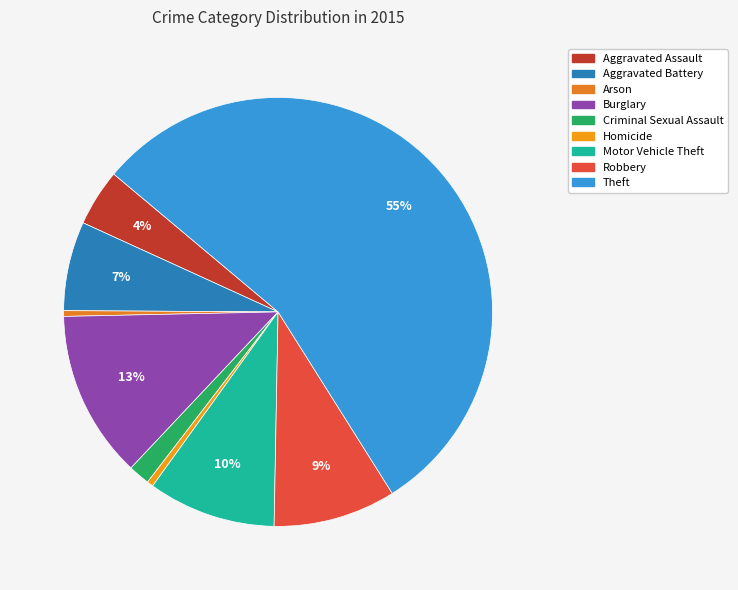

How many segments does this pie chart have?

9